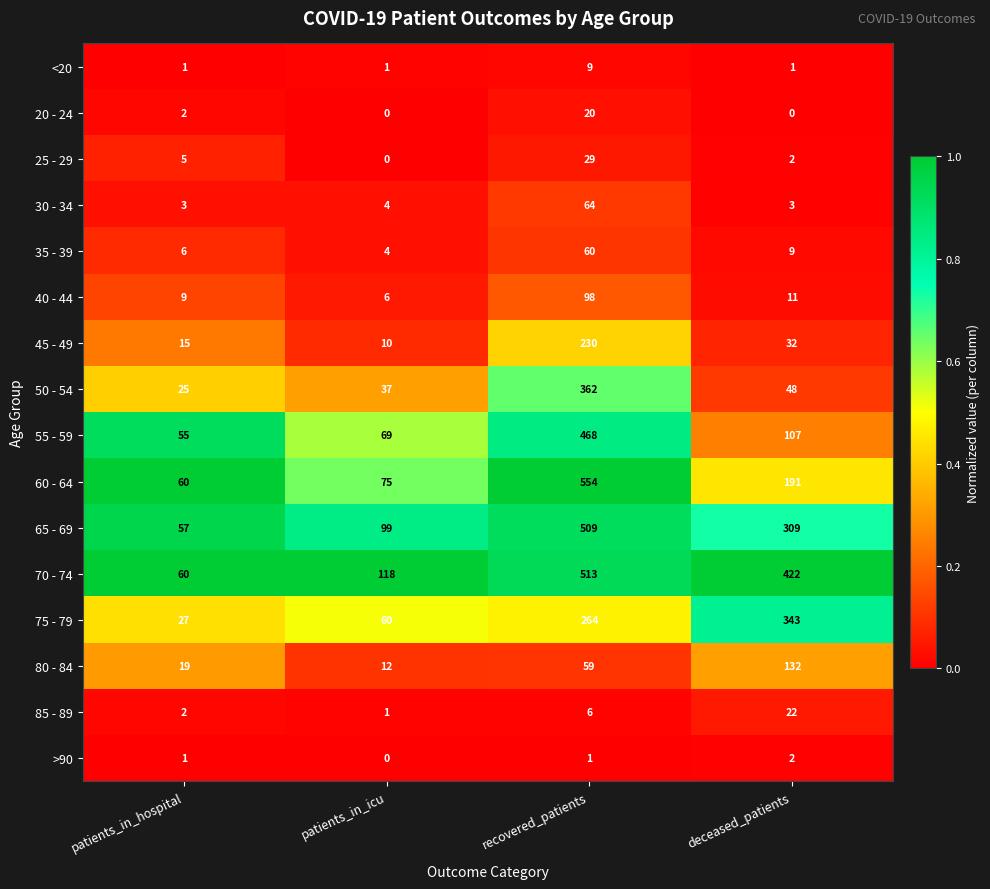

Count the number of categories in the chart.

4